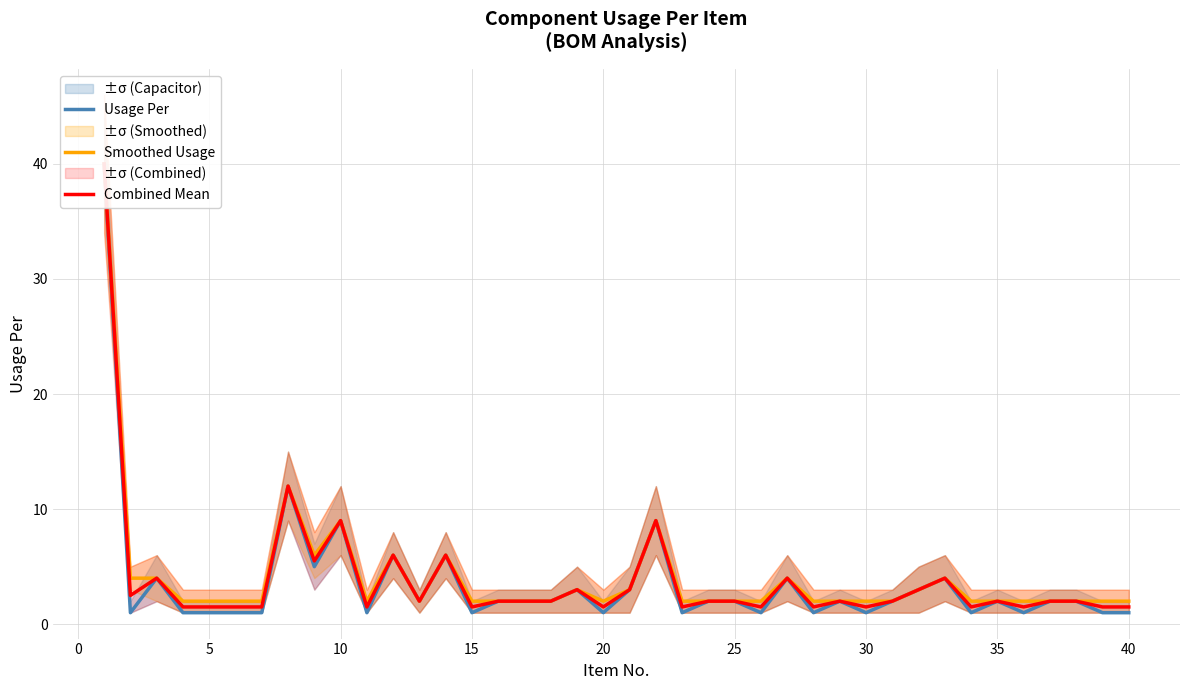

True or false: Smoothed Usage and Usage Per intersect in this chart.

False